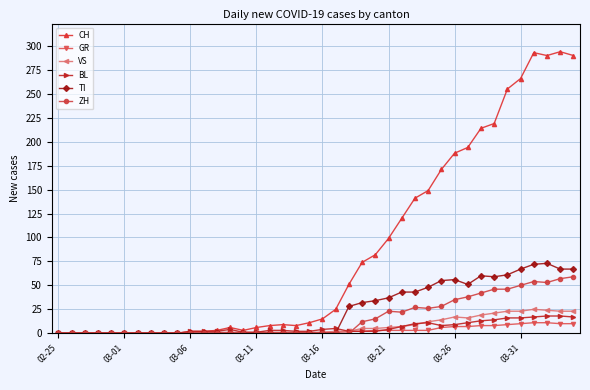

What is the average value of the GR series?

3